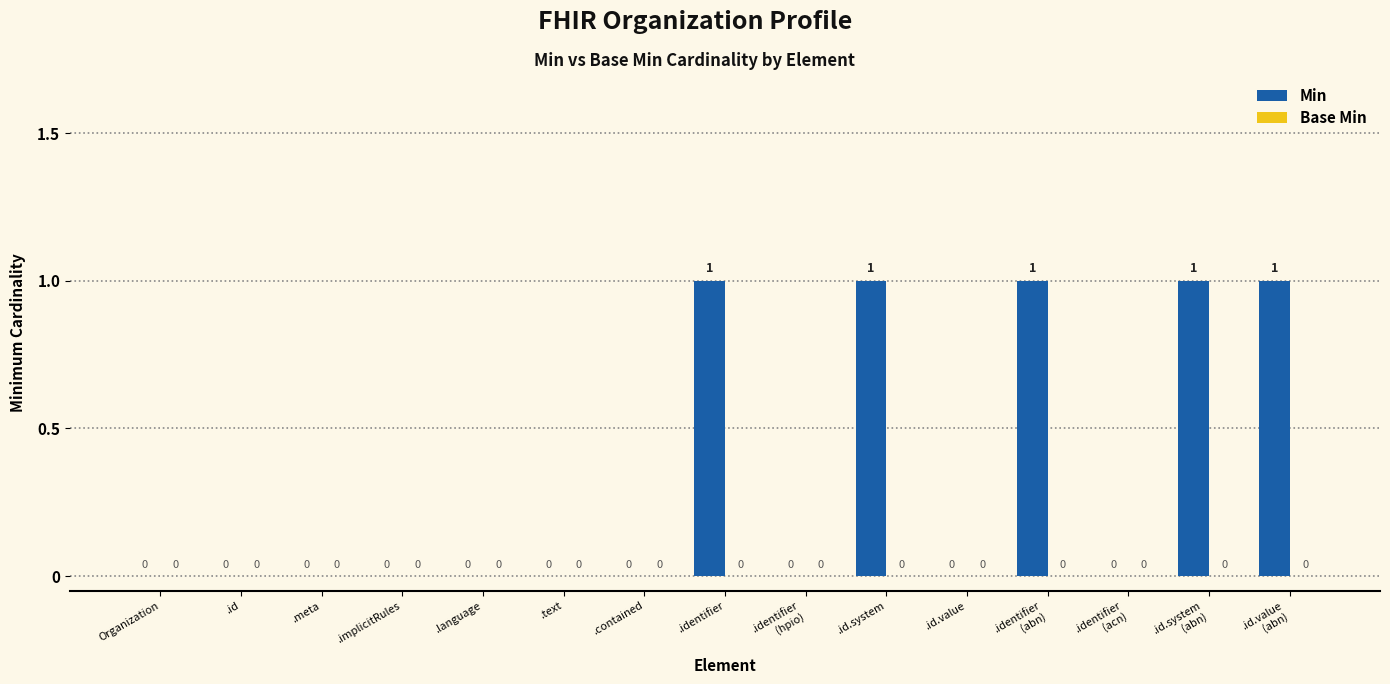

What is the sum of all values?

5